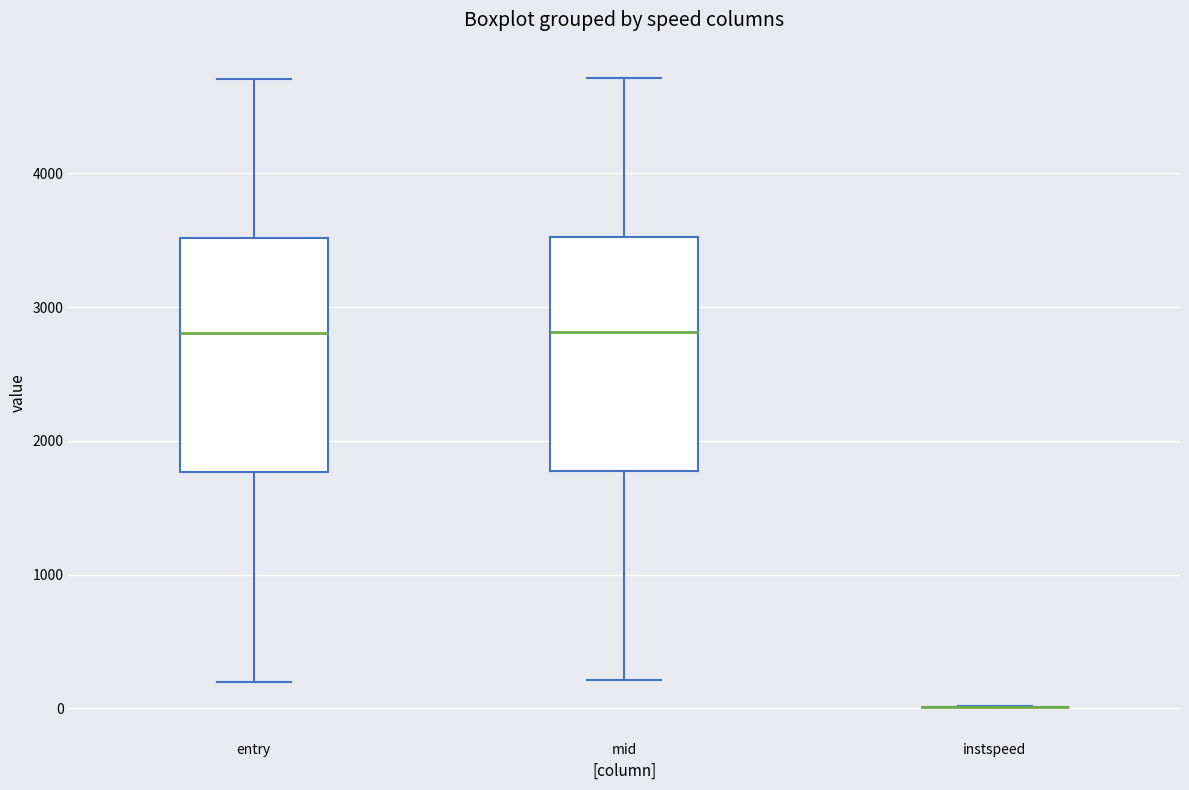

Reading left to right, read every box against the y-axis: the position of its median line, the range the box covers, and the ends of its whiskers. The values are not printed on the chart, so give them approximately, as read against the axis.

entry: median 2800, box 1800 to 3500, whiskers 200 to 4700
mid: median 2800, box 1800 to 3500, whiskers 200 to 4700
instspeed: box collapsed to a line at 0, whiskers 0 to 0